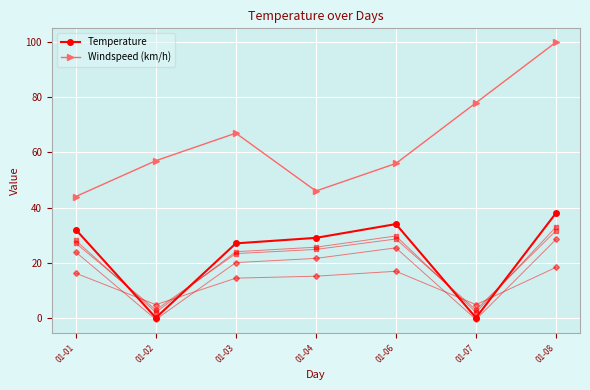

Reading left to right, list all the values displayed in this chart.

Temperature: 32	0	27	29	34	0	38
Windspeed (km/h): 44	57	67	46	56	78	100